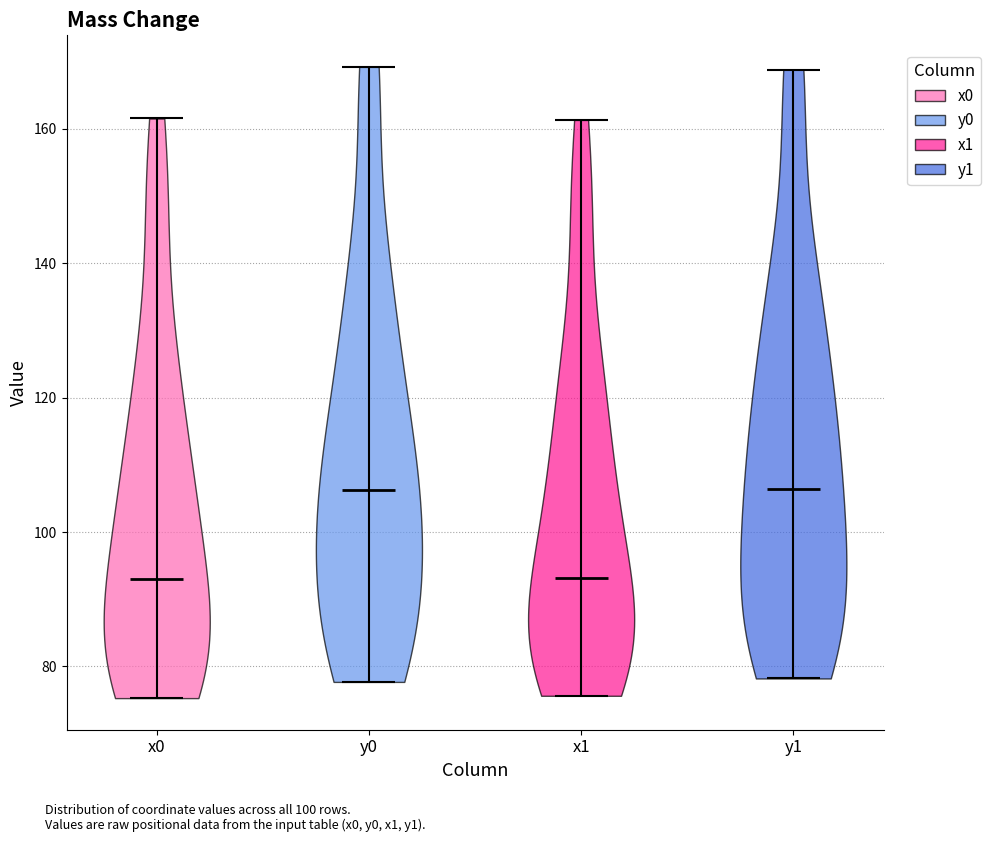

Reading left to right, read every violin against the y-axis: where its median line is, and the lowest and highest points it reaches. The values are not printed on the chart, so give them approximately, as read against the axis.

x0: median line 94, lowest point 76, highest point 162
y0: median line 106, lowest point 78, highest point 170
x1: median line 94, lowest point 76, highest point 162
y1: median line 106, lowest point 78, highest point 168